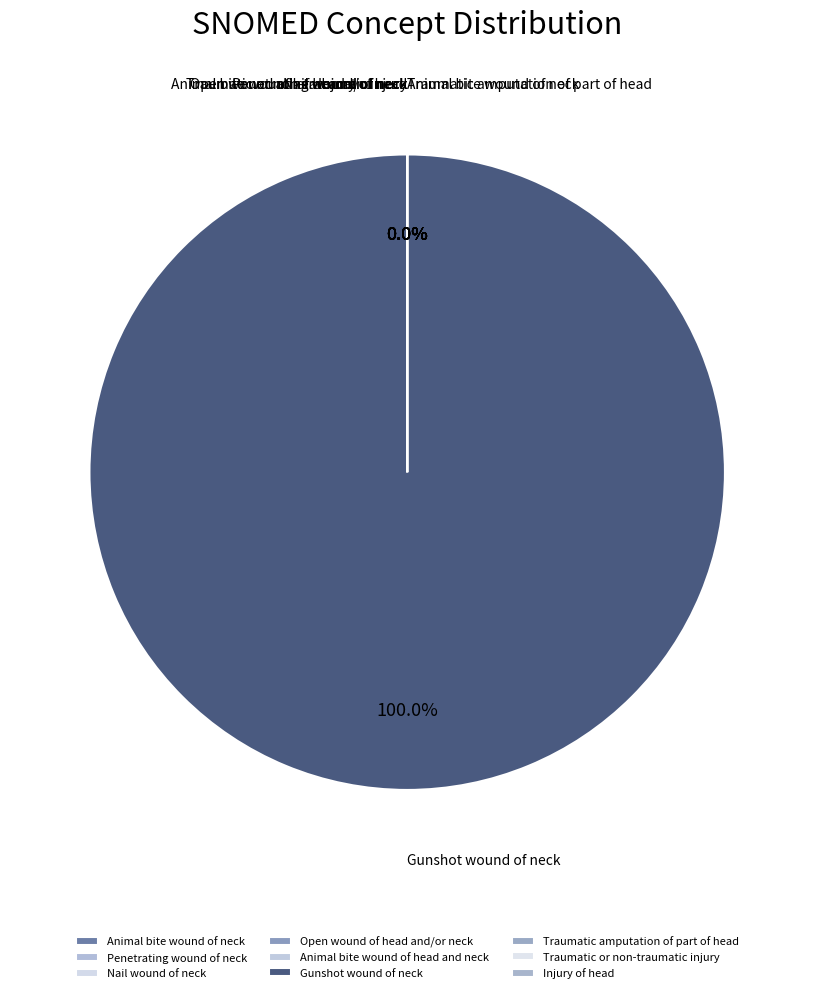

Which has a higher value, Open wound of head and/or neck or Penetrating wound of neck?

Penetrating wound of neck